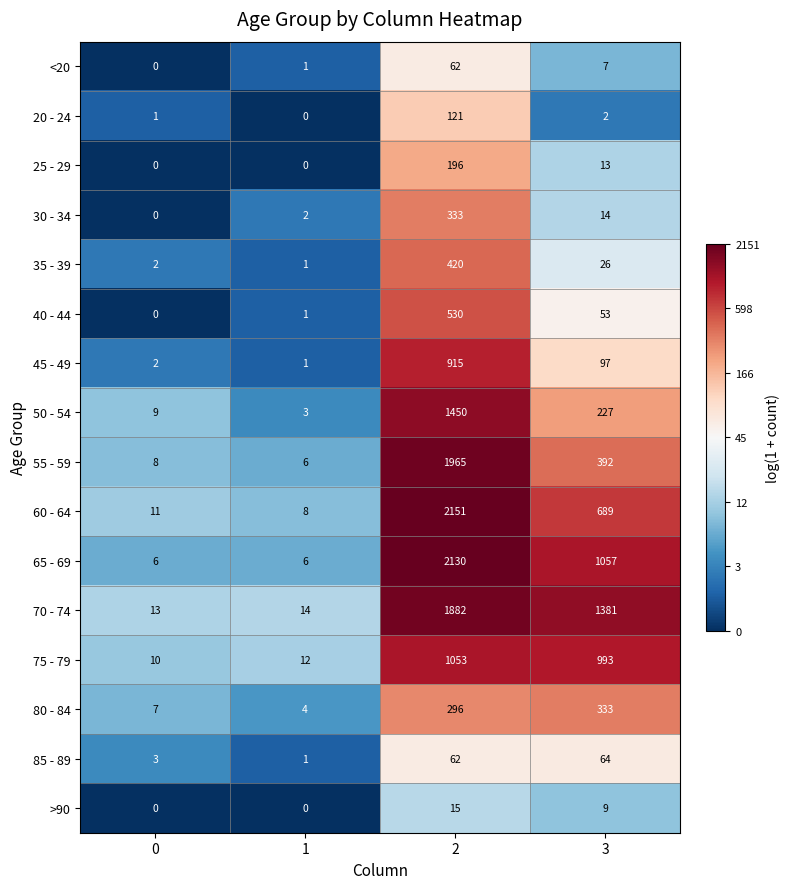

At how many categories does at least one series exceed 1?

4